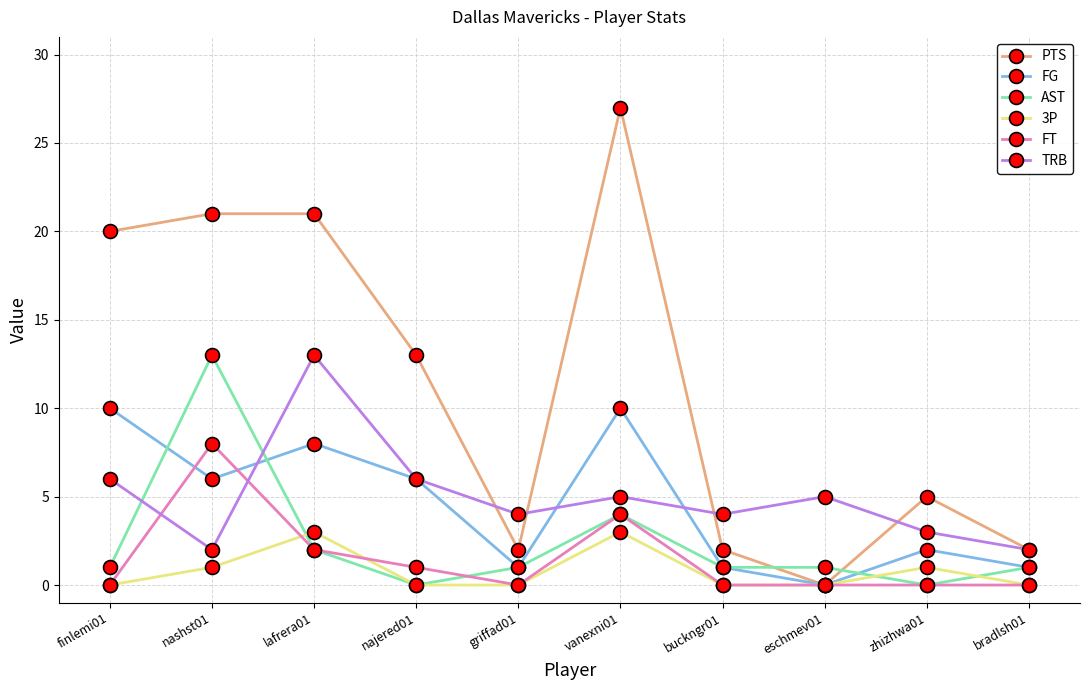

Which category has the highest value across all series?

vanexni01